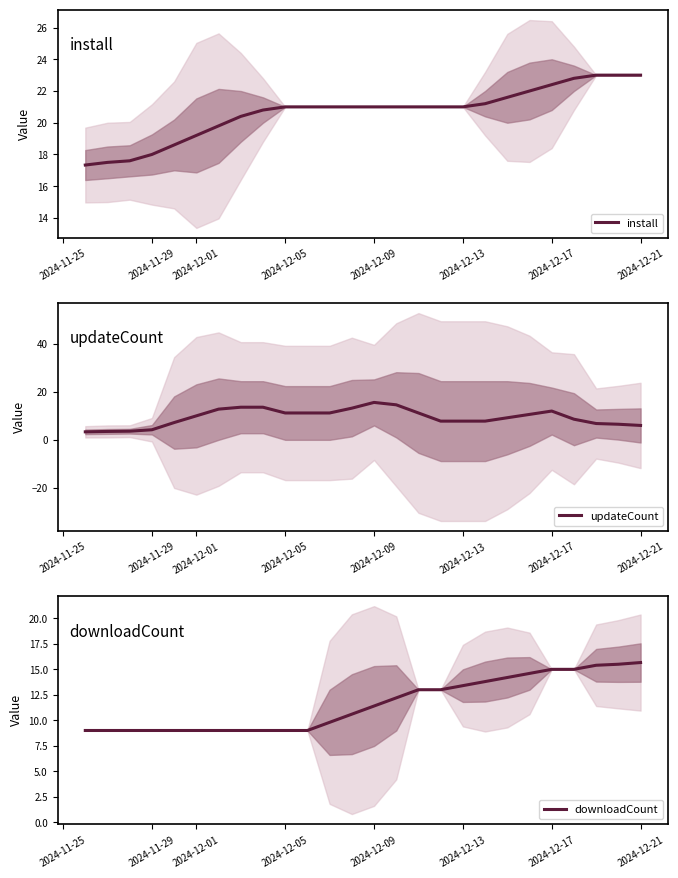

What is the lowest value of the install series?

17.3